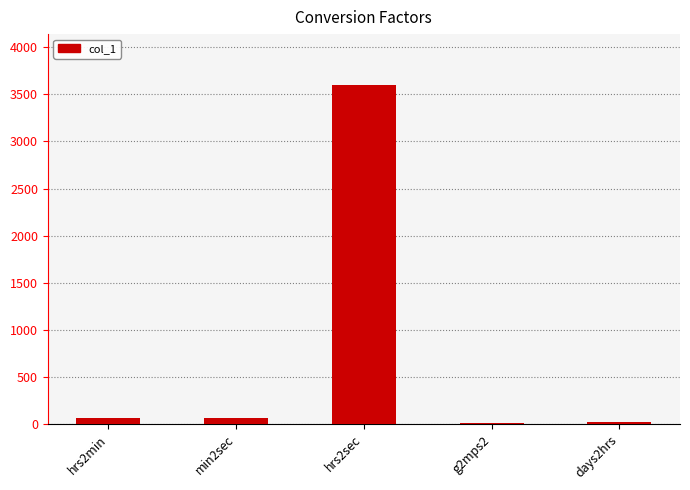

What is the greatest value displayed?

3600.0